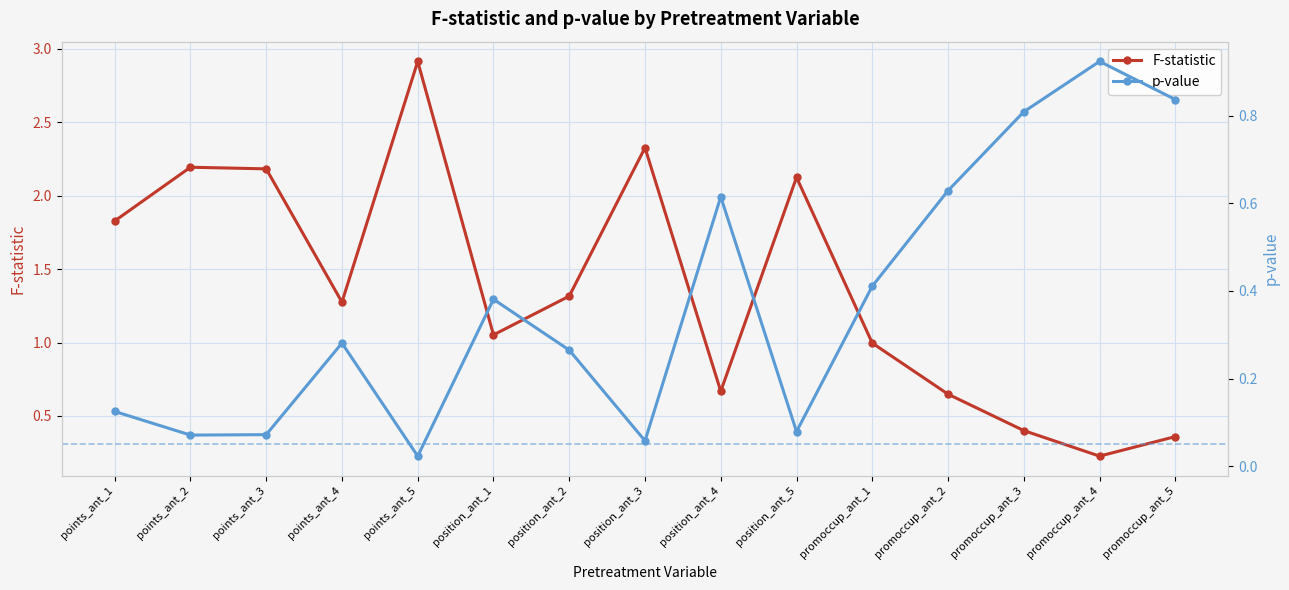

Reading left to right, what are all the values shown in this chart?

F-statistic: points_ant_1=1.8	points_ant_2=2.2	points_ant_3=2.2	points_ant_4=1.3	points_ant_5=2.9	position_ant_1=1.1	position_ant_2=1.3	position_ant_3=2.3	position_ant_4=0.7	position_ant_5=2.1	promoccup_ant_1=1.0	promoccup_ant_2=0.6	promoccup_ant_3=0.4	promoccup_ant_4=0.2	promoccup_ant_5=0.4
p-value: points_ant_1=0.1	points_ant_2=0.1	points_ant_3=0.1	points_ant_4=0.3	points_ant_5=0.0	position_ant_1=0.4	position_ant_2=0.3	position_ant_3=0.1	position_ant_4=0.6	position_ant_5=0.1	promoccup_ant_1=0.4	promoccup_ant_2=0.6	promoccup_ant_3=0.8	promoccup_ant_4=0.9	promoccup_ant_5=0.8